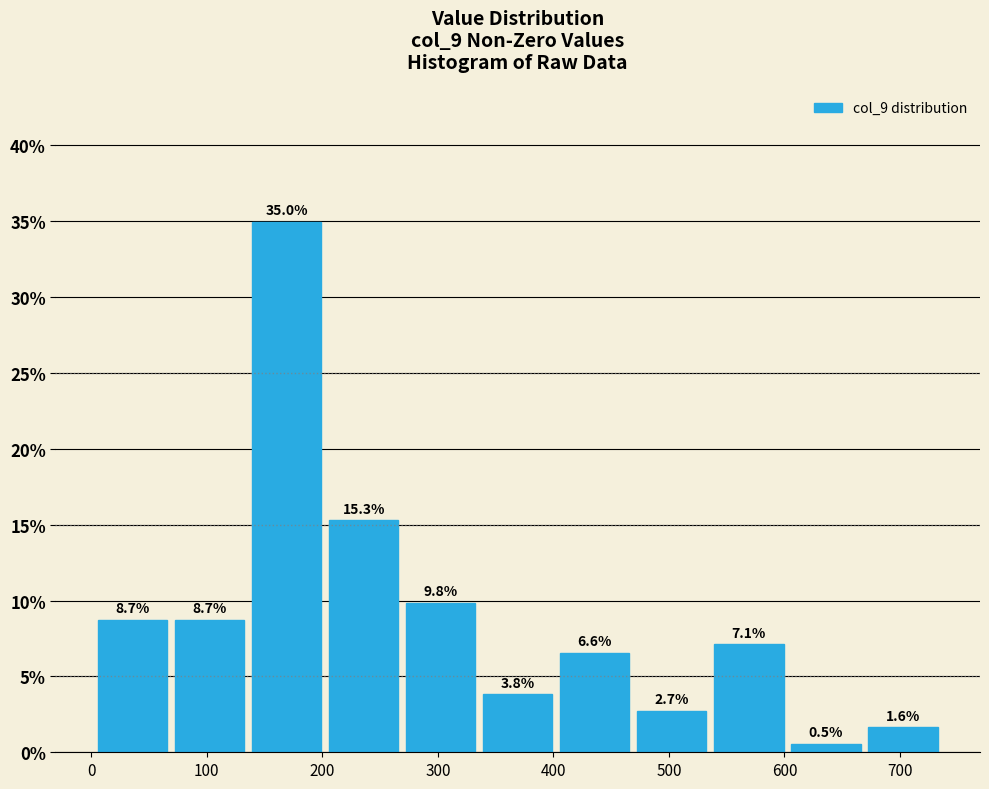

Reading left to right, list every bar in this chart as the range it spans on the x-axis followed by its height. The bar edges are not printed on the chart, so give them approximately, as read against the axis.

0 to 70: 8.7
70 to 140: 8.7
140 to 200: 35.0
200 to 270: 15.3
270 to 340: 9.8
340 to 400: 3.8
400 to 470: 6.6
470 to 540: 2.7
540 to 600: 7.1
600 to 670: 0.5
670 to 740: 1.6